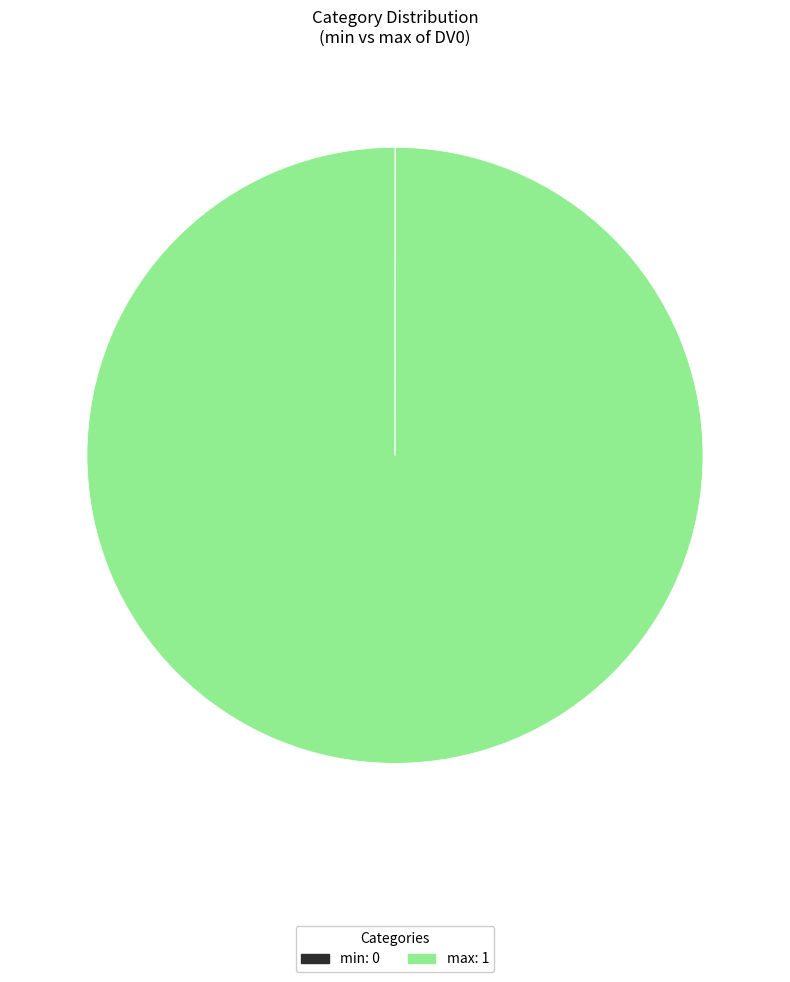

Is it true that max: 1 is 90% of the pie?

False